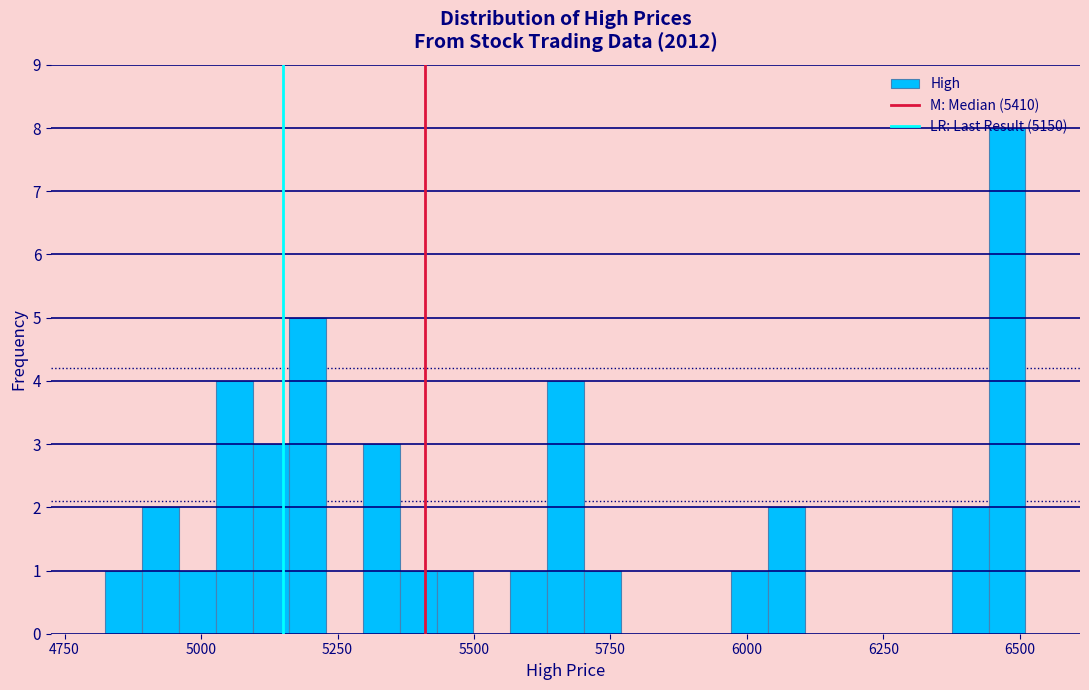

Read against the x-axis, roughly where is the centre of the tallest bar?

6500